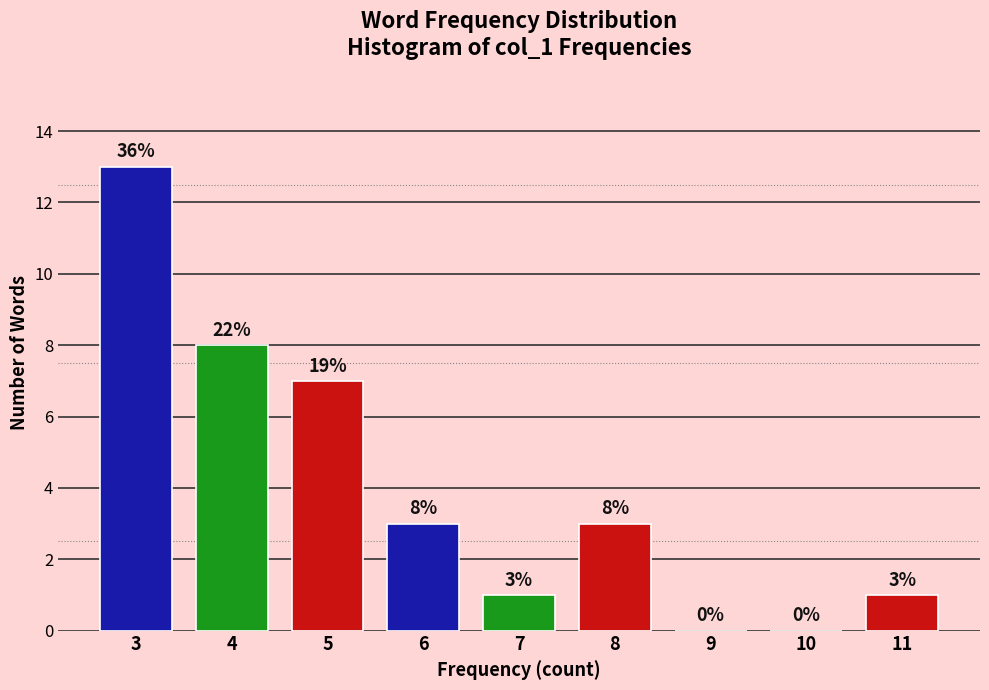

Reading right to left, transcribe all the data shown in this chart.

11=1	10=0	9=0	8=3	7=1	6=3	5=7	4=8	3=13